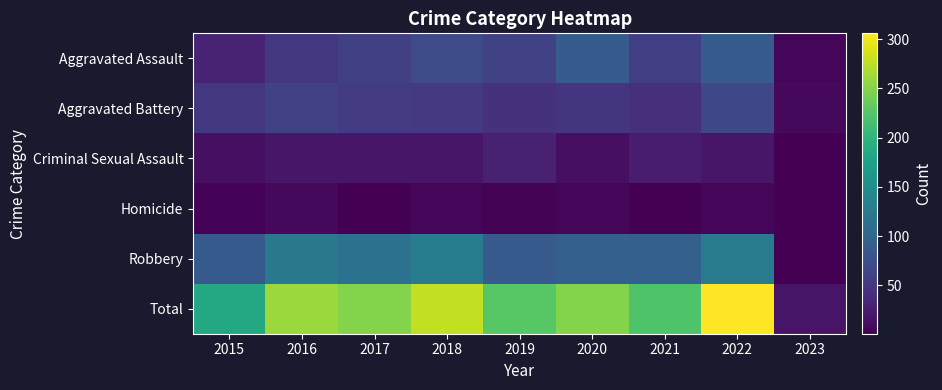

Reading left to right, transcribe all the data shown in this chart.

Aggravated Assault: 2015=31	2016=50	2017=59	2018=72	2019=61	2020=88	2021=58	2022=89	2023=6
Aggravated Battery: 2015=50	2016=60	2017=54	2018=52	2019=45	2020=48	2021=43	2022=66	2023=7
Criminal Sexual Assault: 2015=13	2016=19	2017=19	2018=19	2019=29	2020=13	2021=24	2022=20	2023=2
Homicide: 2015=4	2016=8	2017=2	2018=5	2019=3	2020=6	2021=2	2022=6	2023=1
Robbery: 2015=87	2016=123	2017=115	2018=130	2019=89	2020=94	2021=95	2022=125	2023=2
Total: 2015=185	2016=260	2017=249	2018=278	2019=227	2020=249	2021=222	2022=306	2023=18